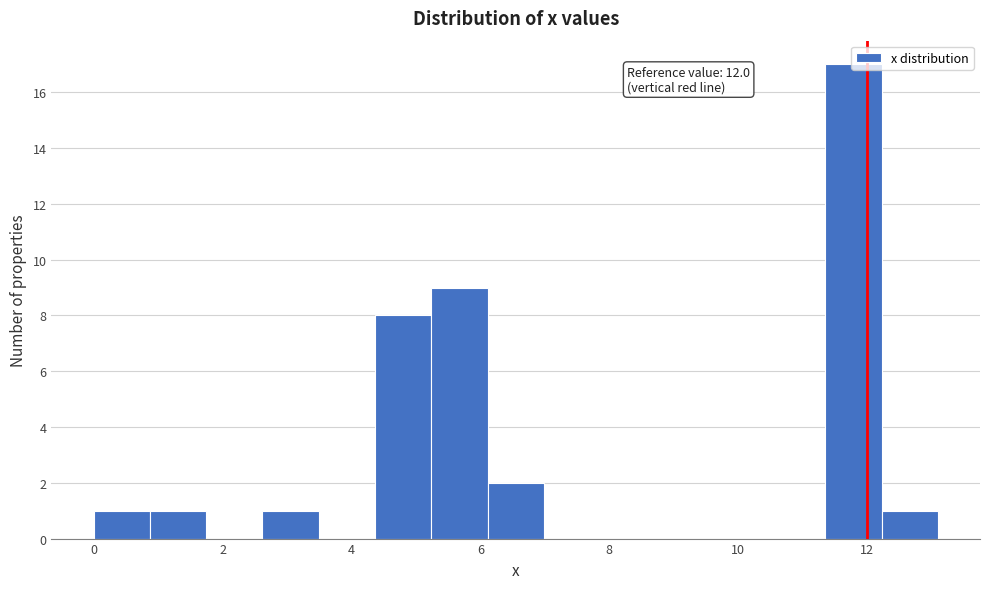

Over which range of the x-axis is the bar tallest?

11.4 to 12.2